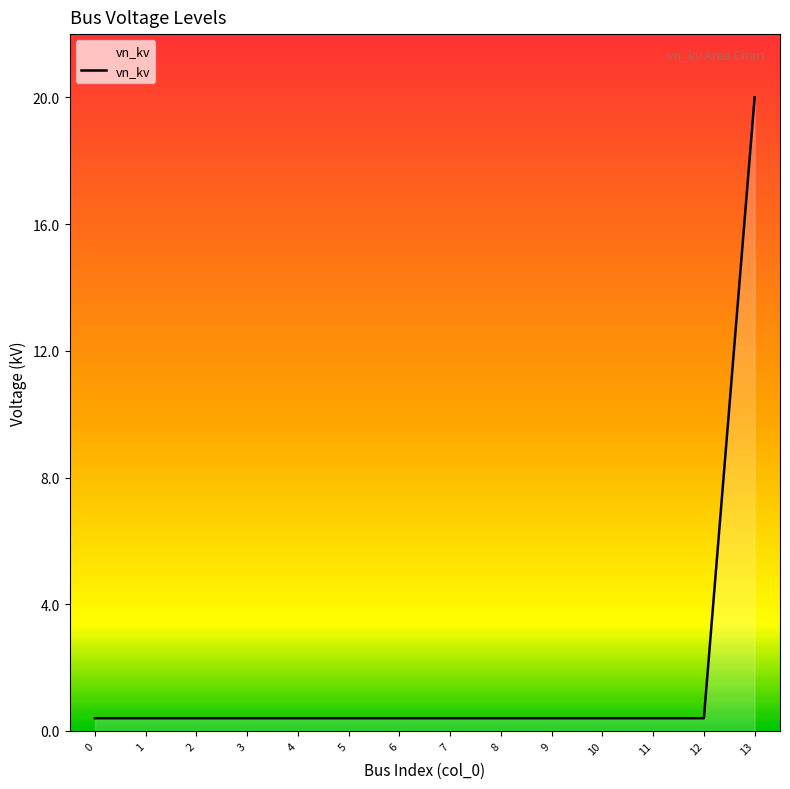

Reading left to right, list all the values displayed in this chart.

0=0.4	1=0.4	2=0.4	3=0.4	4=0.4	5=0.4	6=0.4	7=0.4	8=0.4	9=0.4	10=0.4	11=0.4	12=0.4	13=20.0